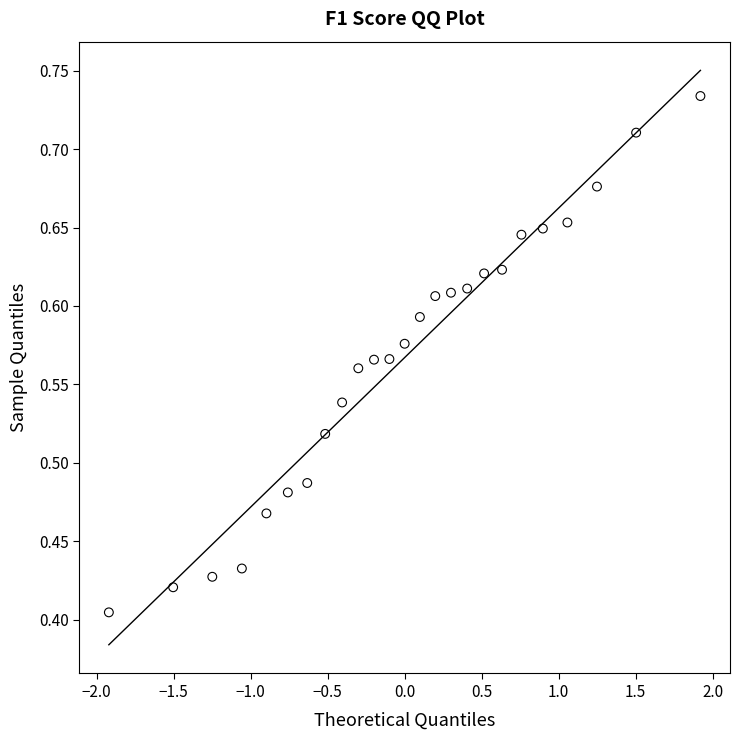

What is the range of X values (max minus min)?

3.8